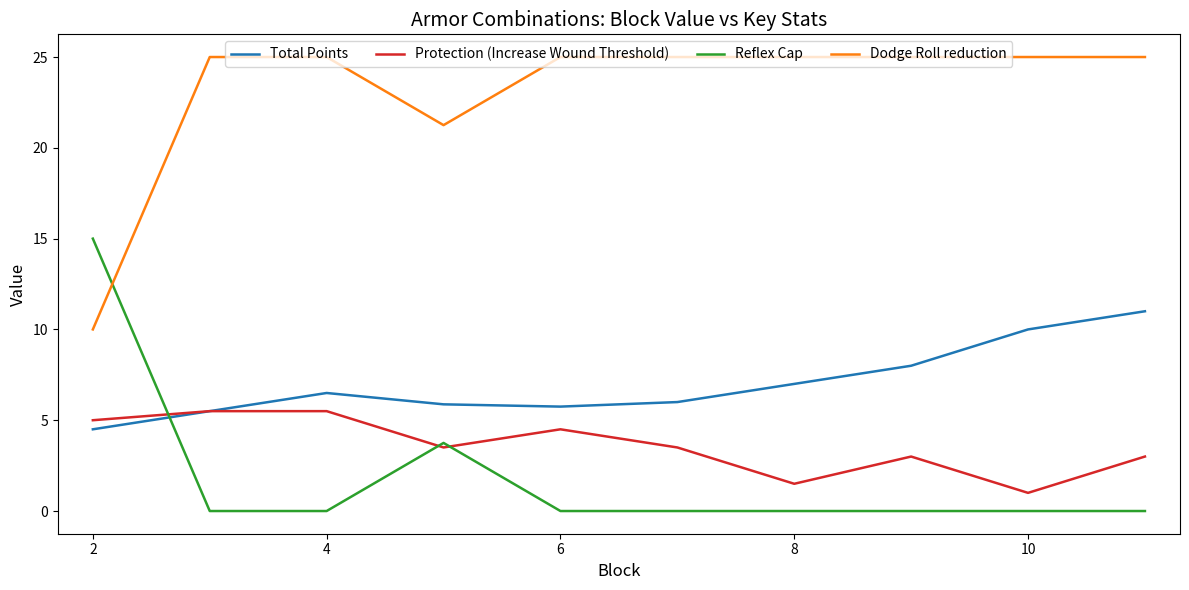

Rank the series by their maximum value, from highest to lowest.

Dodge Roll reduction, Reflex Cap, Total Points, Protection (Increase Wound Threshold)